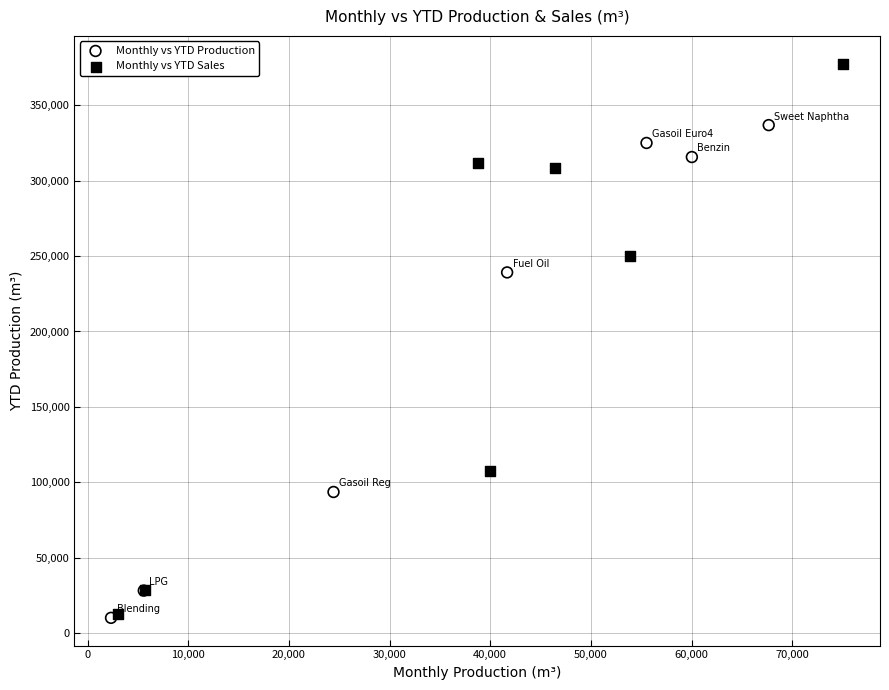

Which series reaches the maximum Y coordinate?

Monthly vs YTD Sales